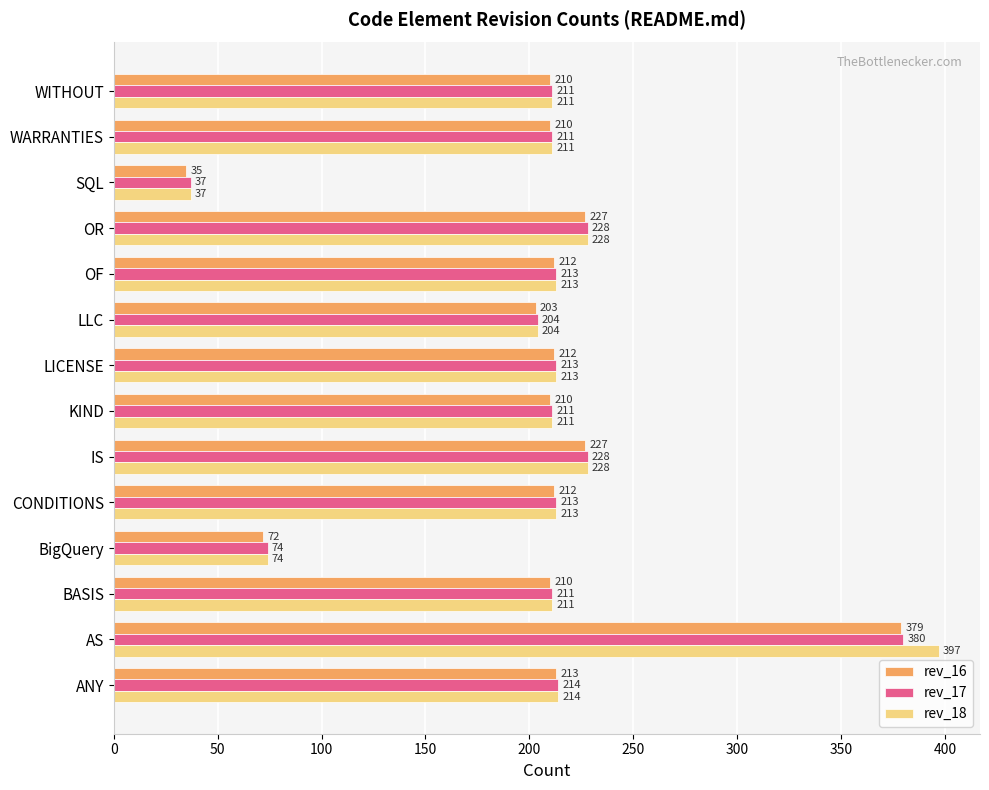

List the series in order of their peak value, highest first.

rev_18, rev_17, rev_16